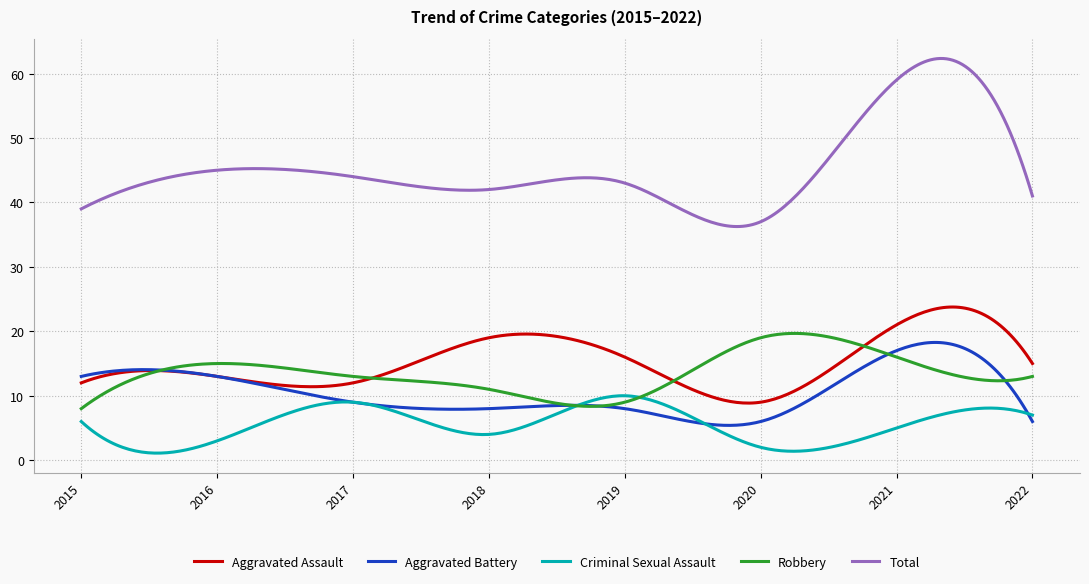

Which series has the largest total across all categories?

Total